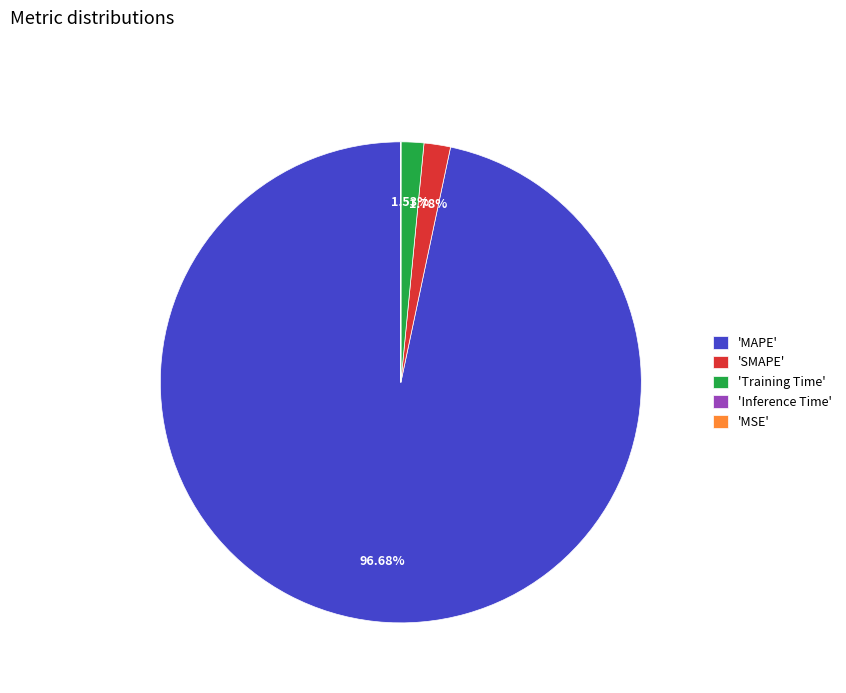

Do 'SMAPE' and 'Training Time' together represent more than half of the pie?

No